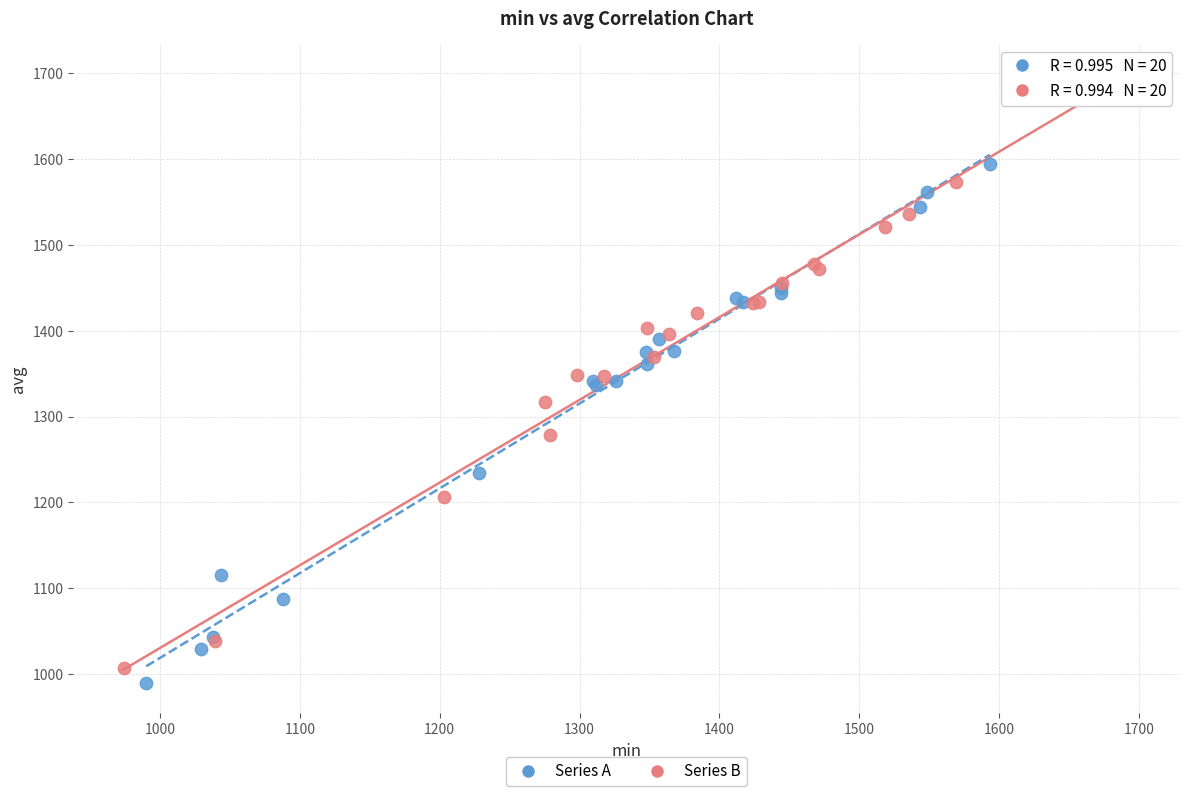

Which series contains the highest Y value?

Series B